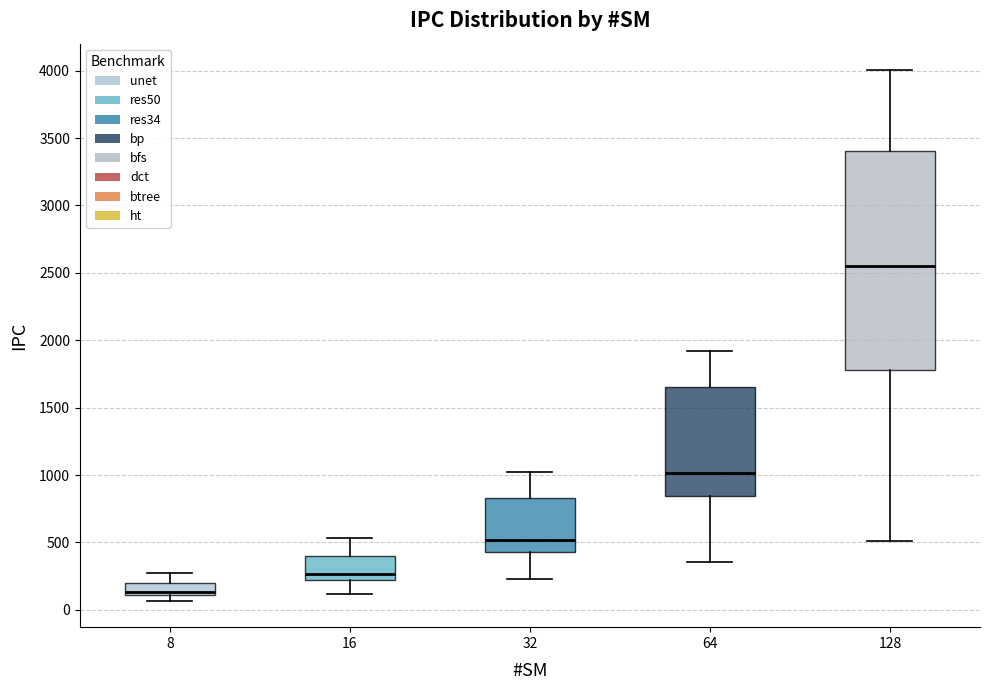

Which box's median line is the lowest?

8